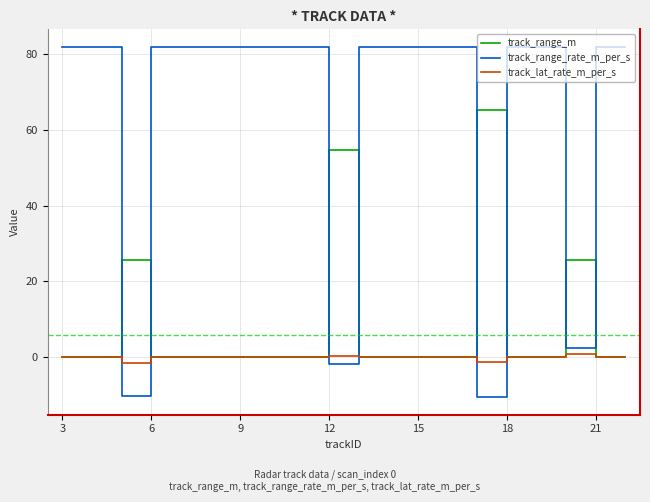

What is the maximum value shown in the chart?

81.9